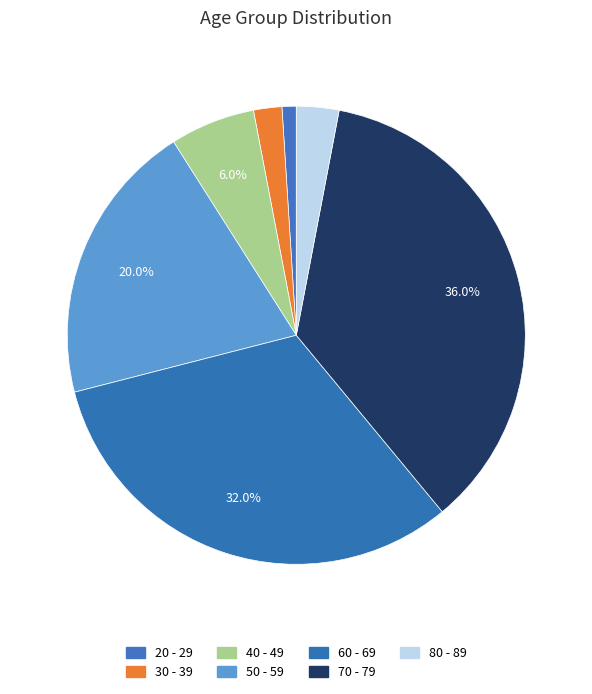

What is the largest slice in the pie chart?

70 - 79